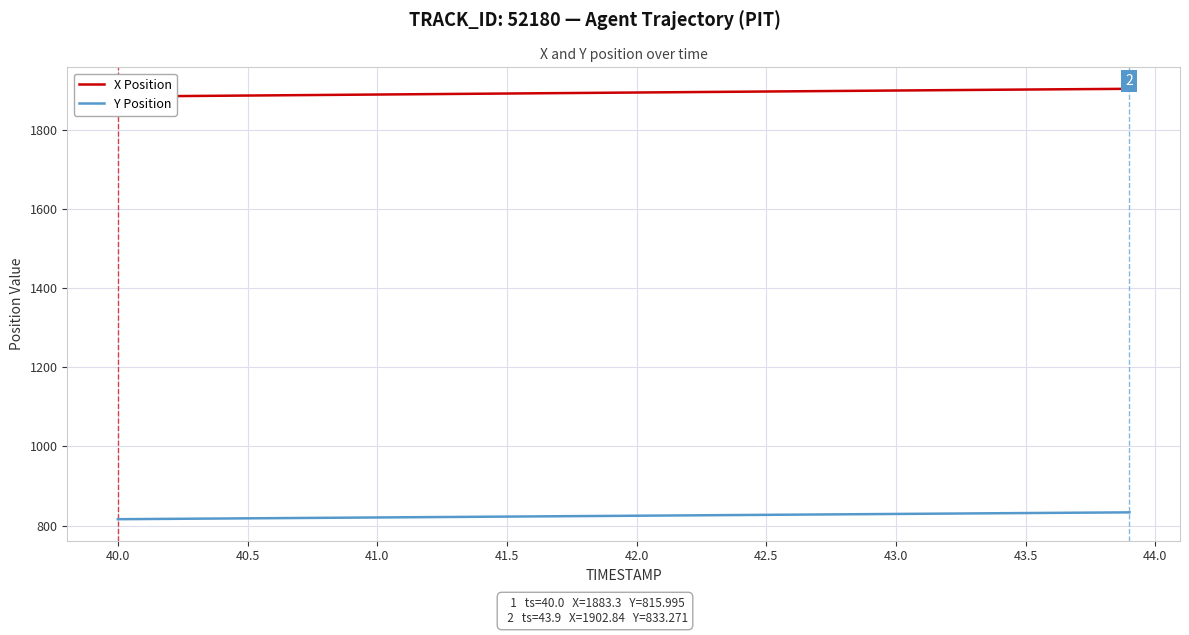

What is the highest value of the Y Position series?

833.3